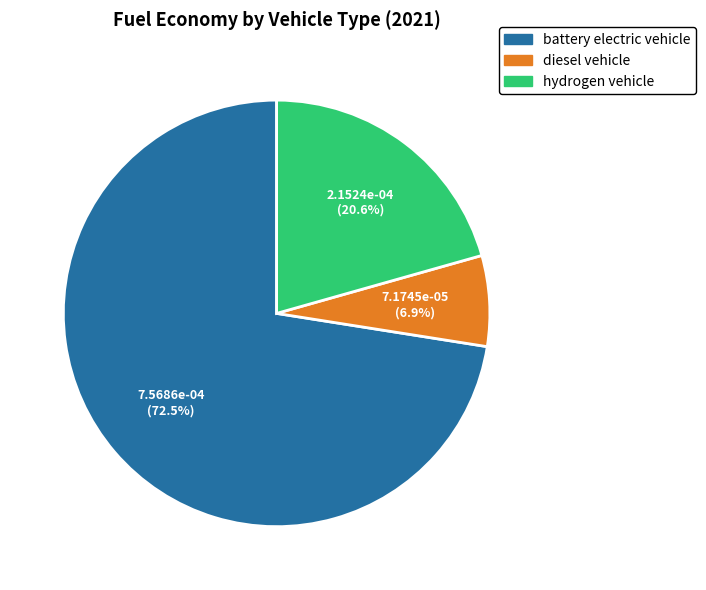

What is the total percentage of hydrogen vehicle and battery electric vehicle?

93.1%